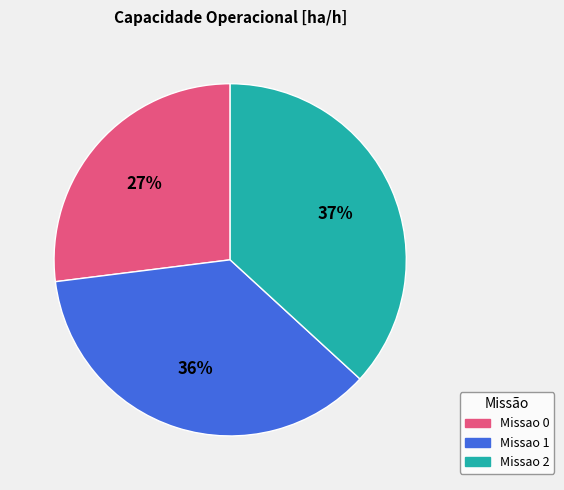

To the nearest percent, what is the combined percentage of Missao 0 and Missao 2?

64%